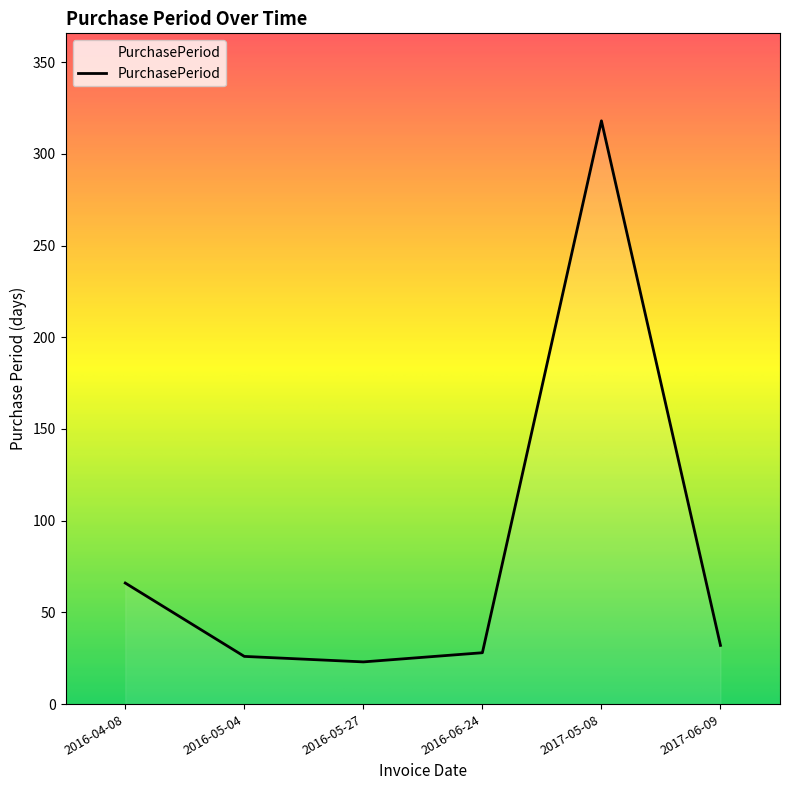

Which has a higher value, 2016-04-08 or 2016-06-24?

2016-04-08